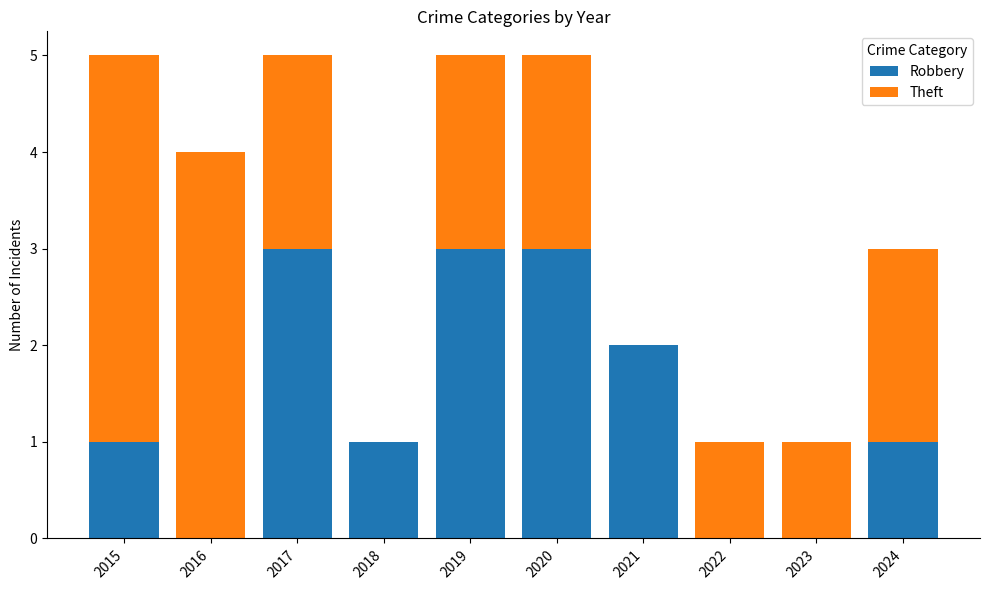

What is the highest value of the Robbery series?

3